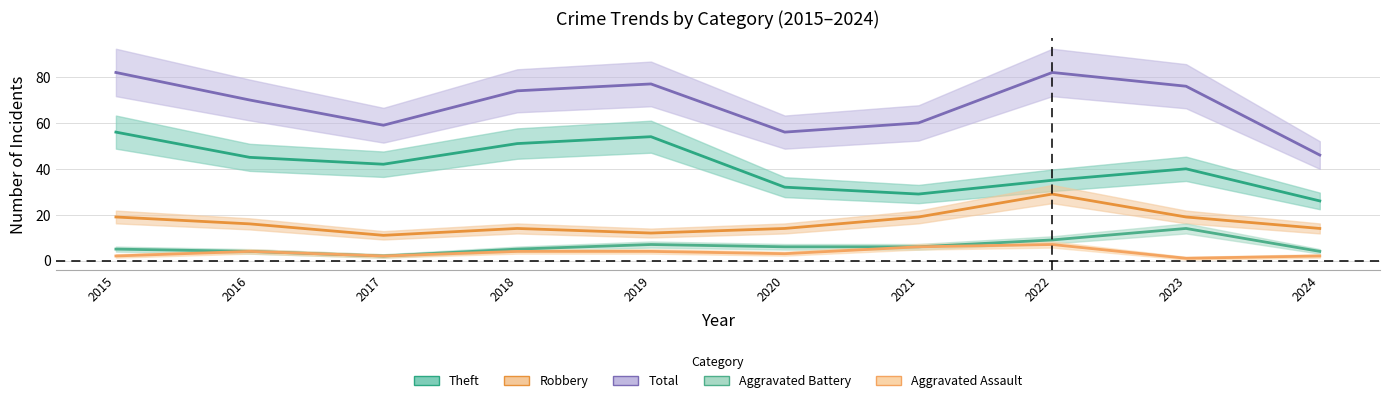

What is the highest value of the Theft series?

56